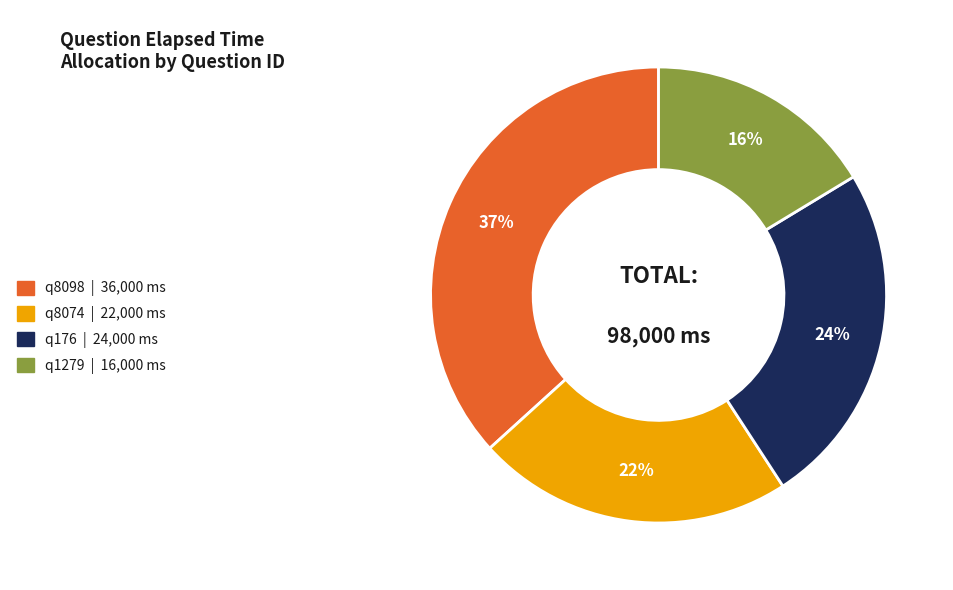

Does q176 account for over 50% of the chart?

No